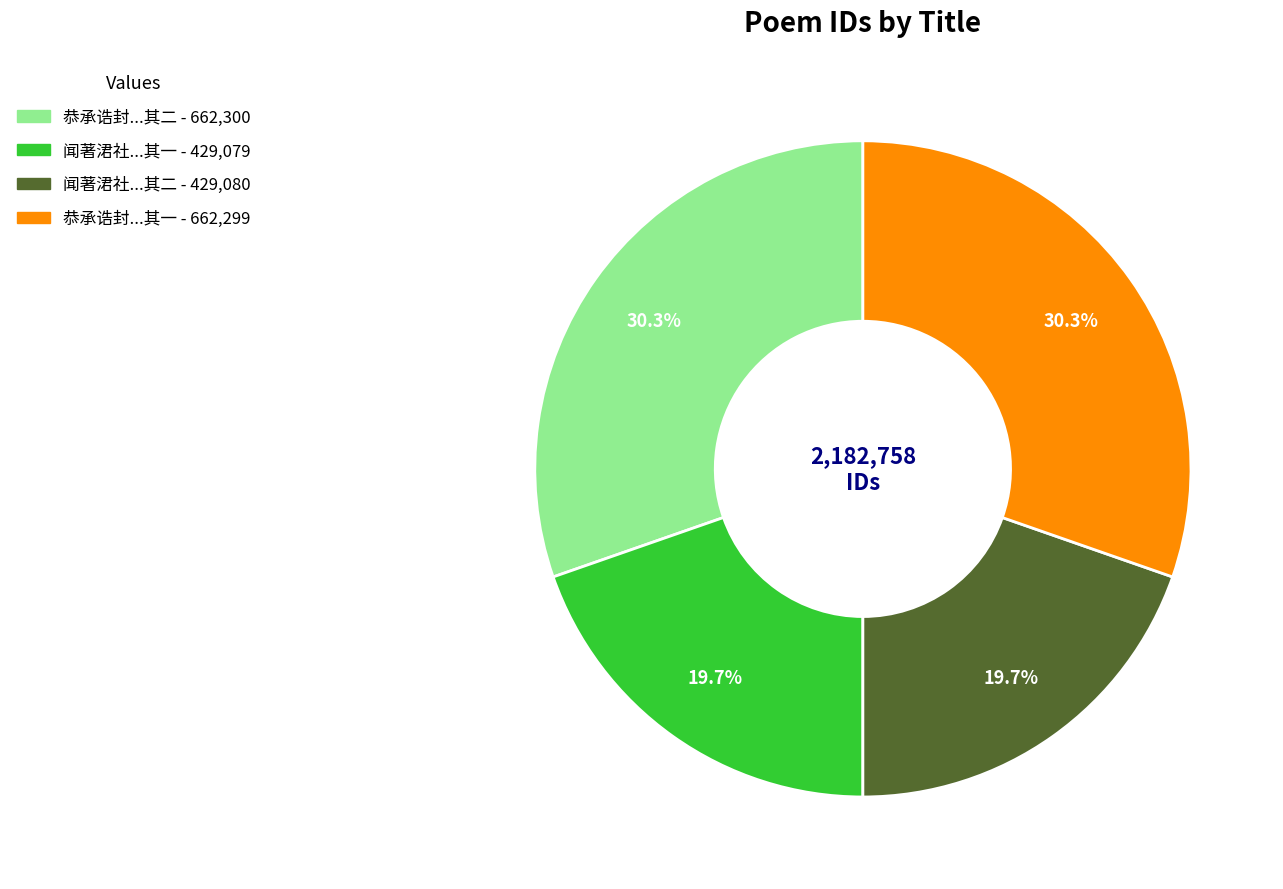

Is there a majority slice in this chart?

No